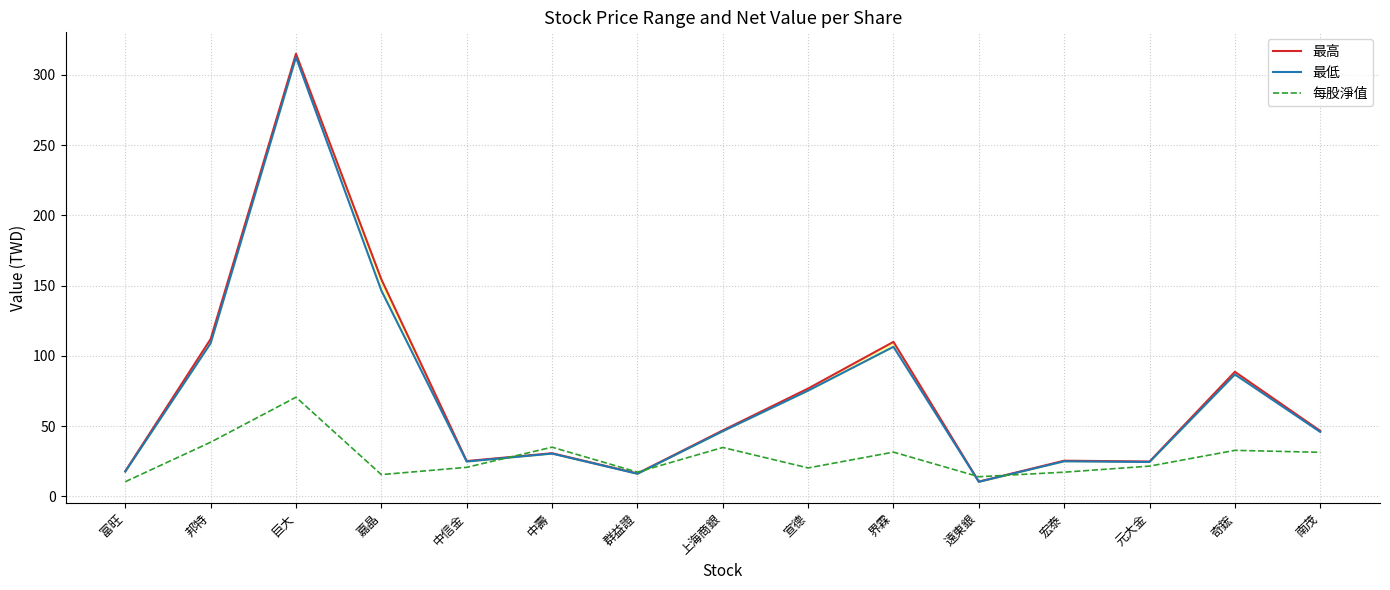

What is the average value of the 最高 series?

73.5